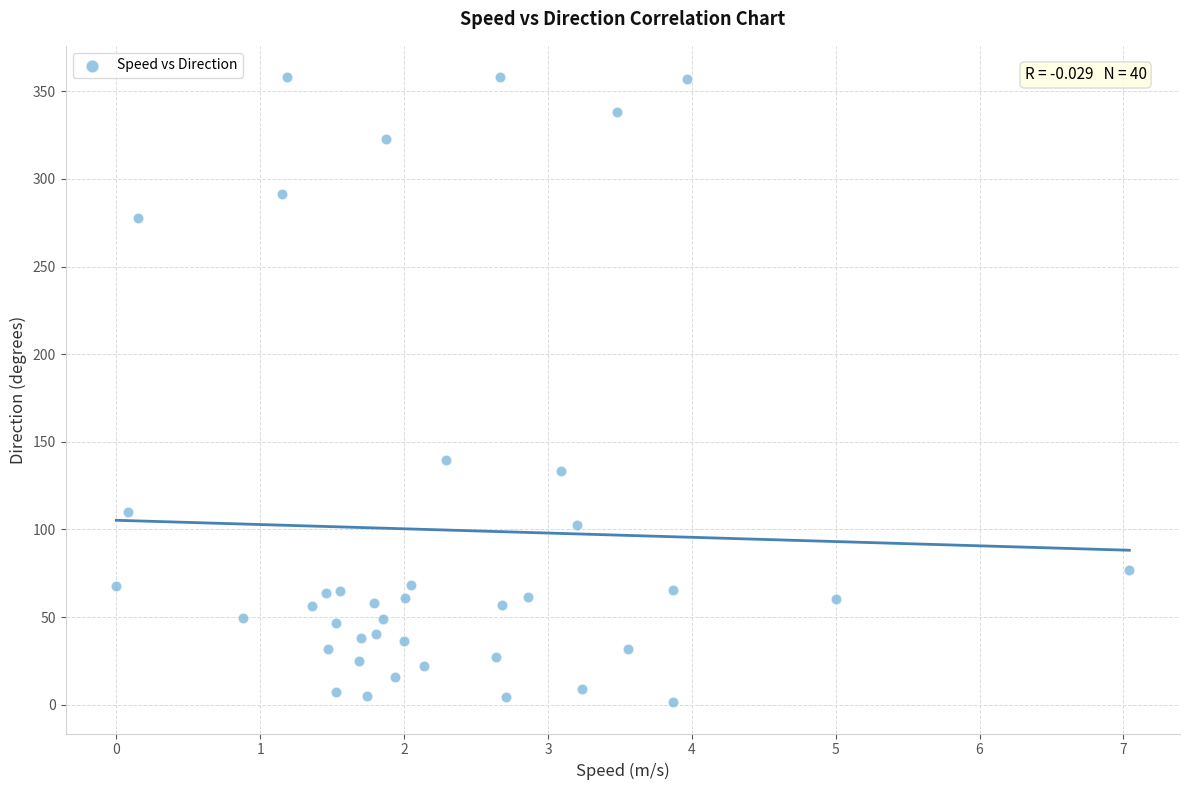

What is the range of Y values (max minus min)?

356.6